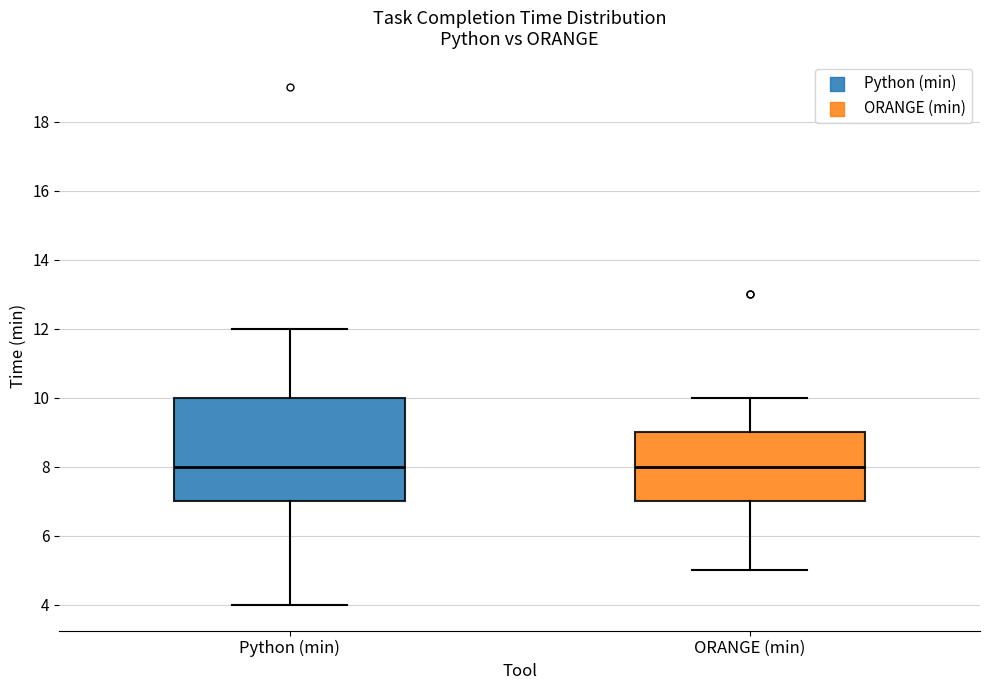

Comparing the boxes themselves (not the whiskers), which one is the tallest?

Python (min)